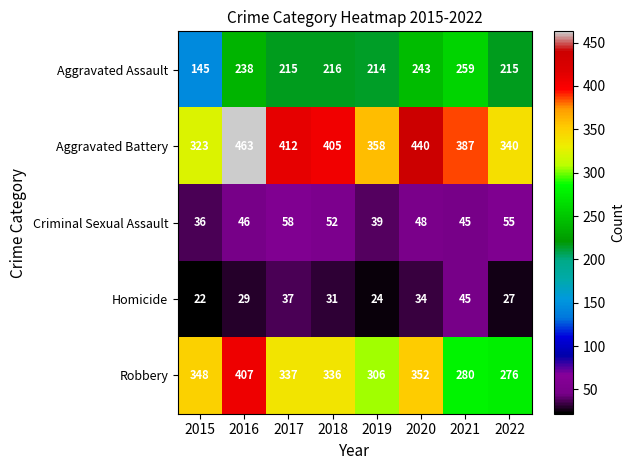

What is the maximum value for Homicide?

45